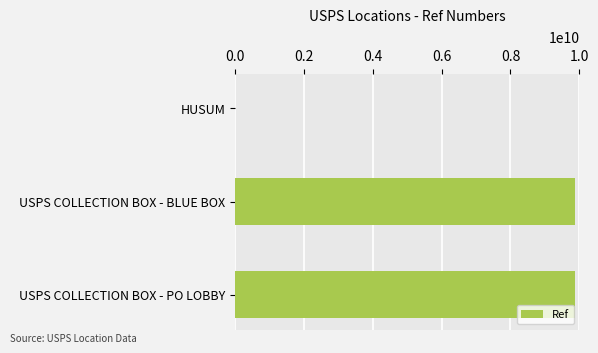

What is the maximum value shown in the chart?

9862300004